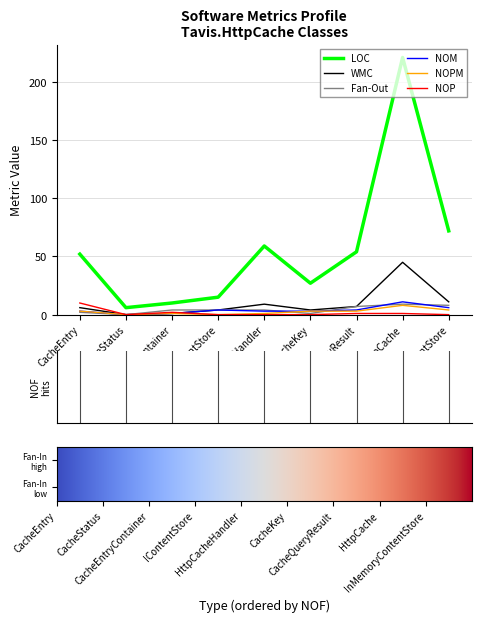

Count the number of categories in the chart.

9